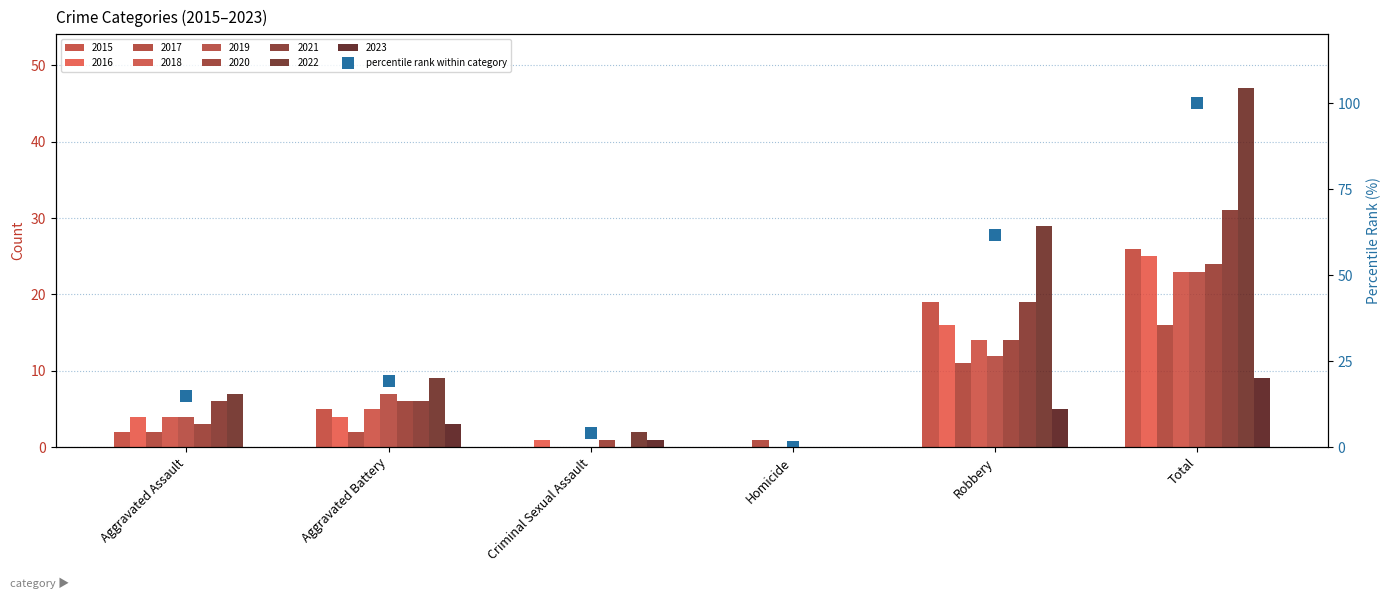

What is the sum of the values at Aggravated Assault and Robbery?

76.6